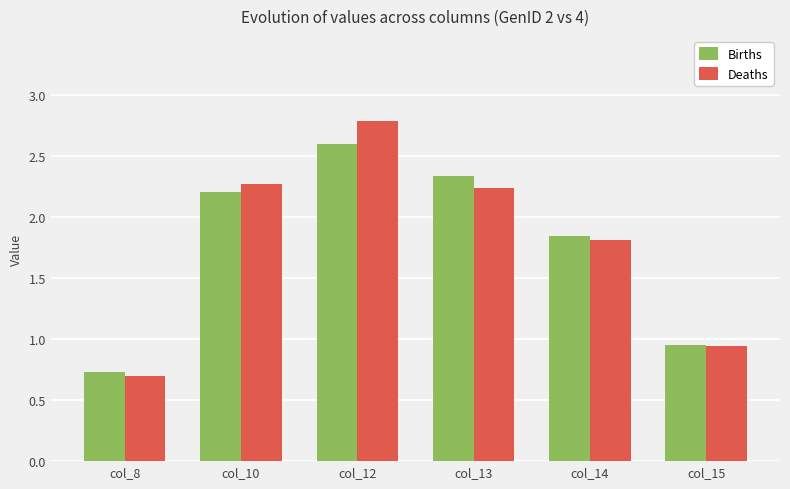

What is the highest value of the Births series?

2.6